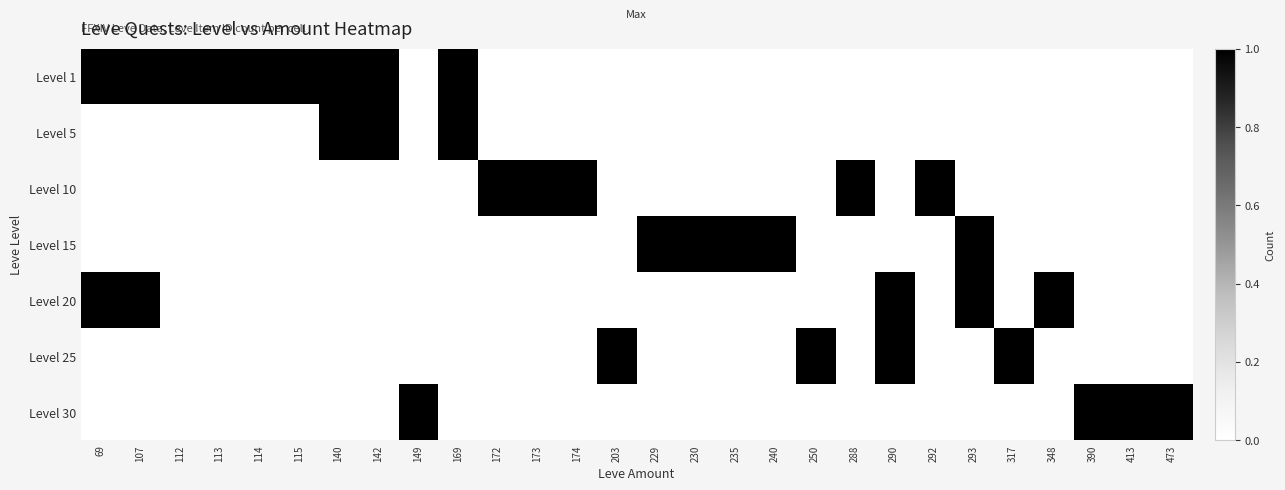

Rank the series at 230 from lowest to highest value.

Level 1, Level 5, Level 10, Level 20, Level 25, Level 30, Level 15